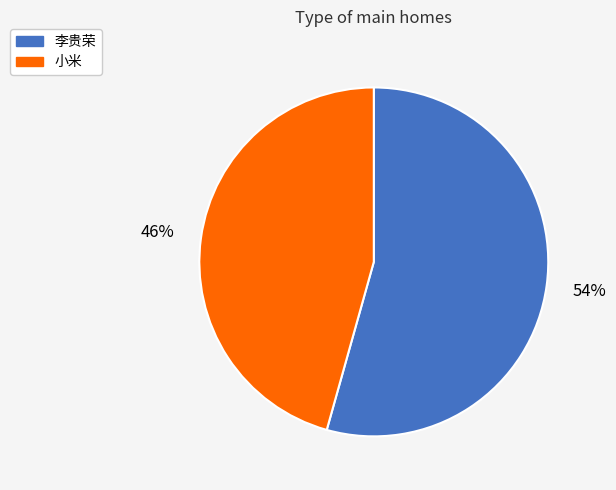

Rank the categories by value from highest to lowest.

李贵荣, 小米